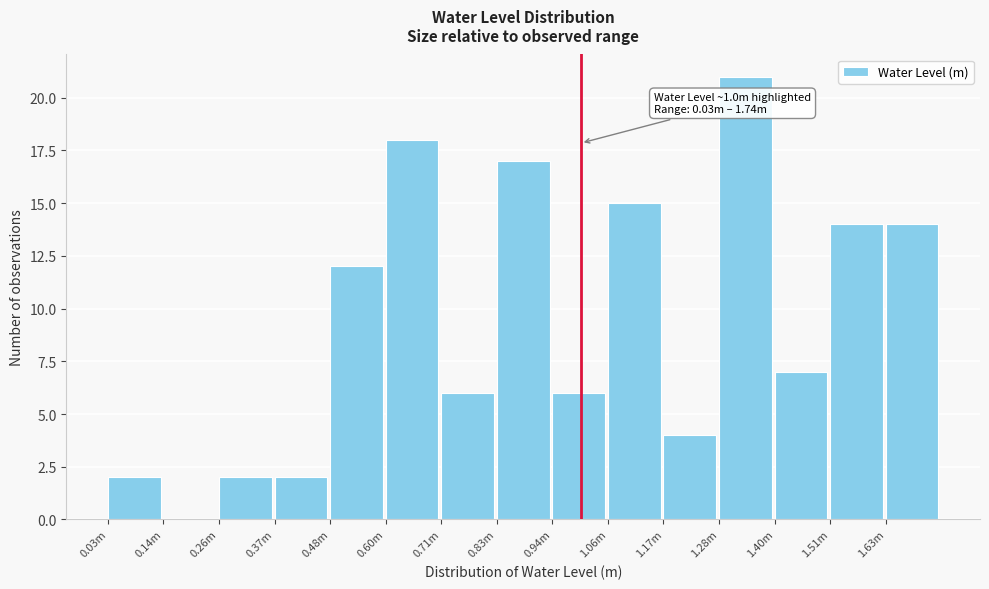

Reading left to right, extract all data points from this chart.

0.03m=2	0.14m=0	0.26m=2	0.37m=2	0.48m=12	0.60m=18	0.71m=6	0.83m=17	0.94m=6	1.06m=15	1.17m=4	1.28m=21	1.40m=7	1.51m=14	1.63m=14